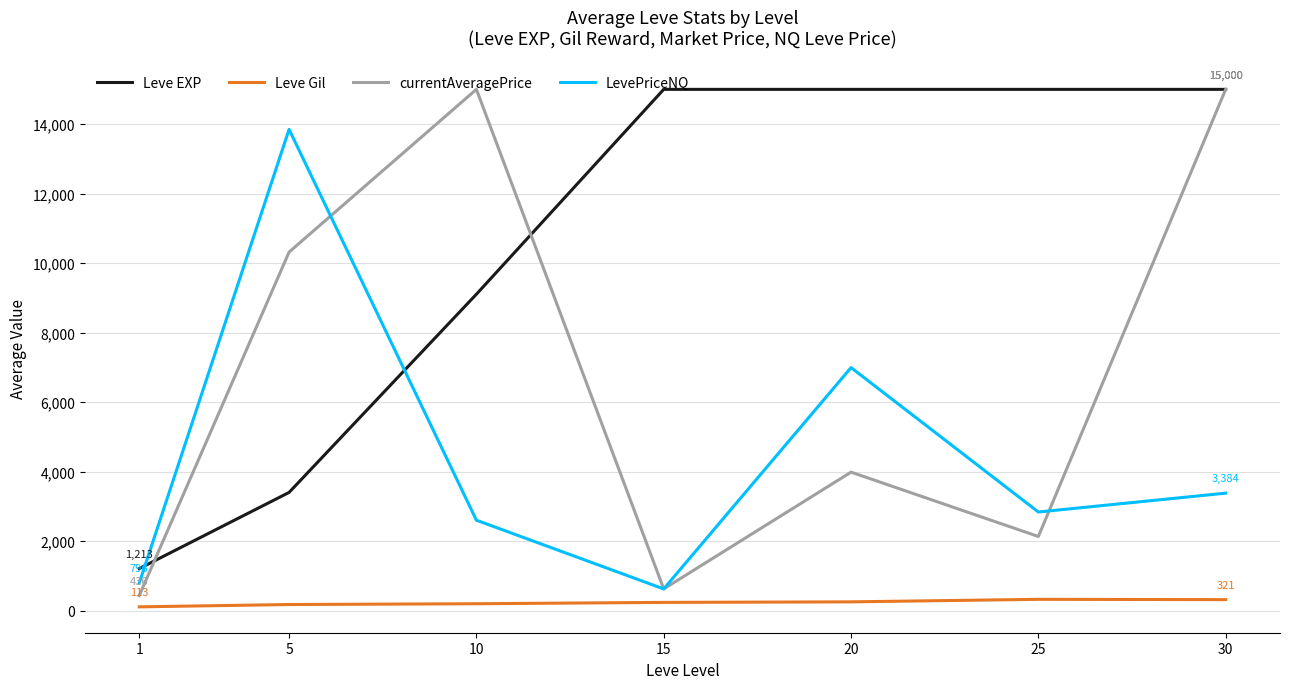

True or false: LevePriceNQ has a value of 629.0 at 15.

True